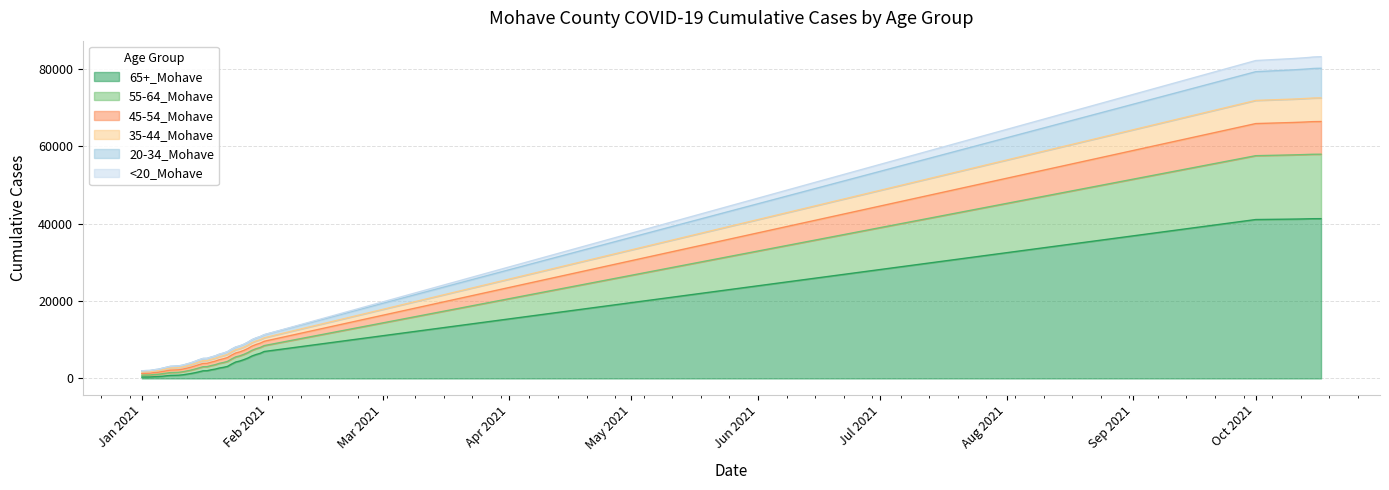

True or false: <20_Mohave and 45-54_Mohave cross at least once.

False